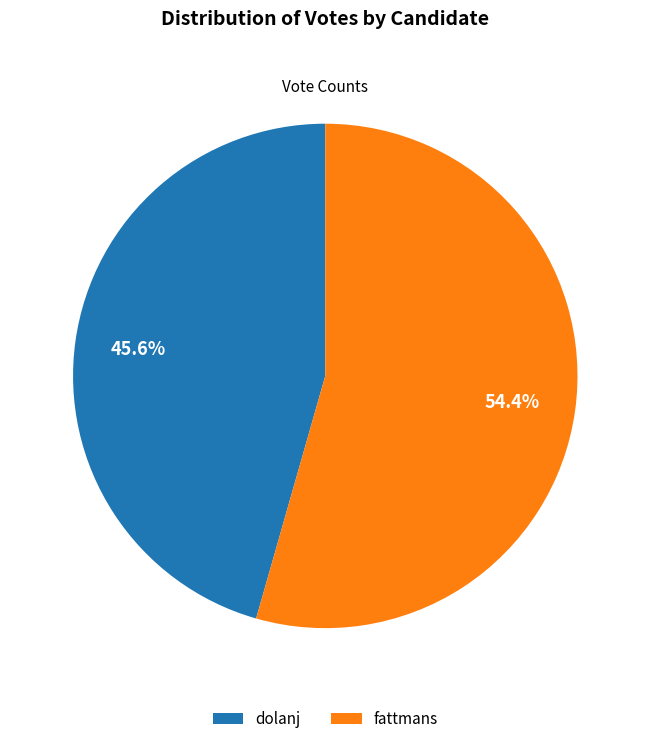

To the nearest percent, what portion does dolanj represent?

46%